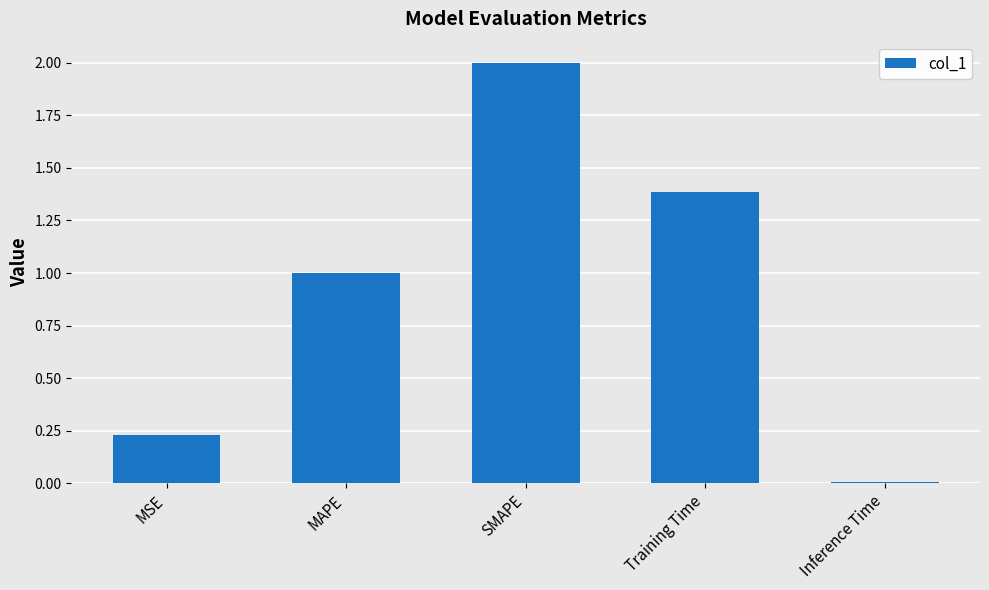

What is the approximate value at Training Time?

1.4